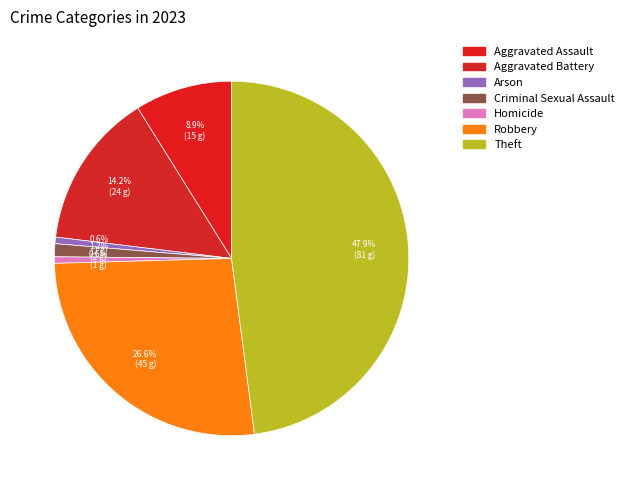

How many segments does this pie chart have?

7